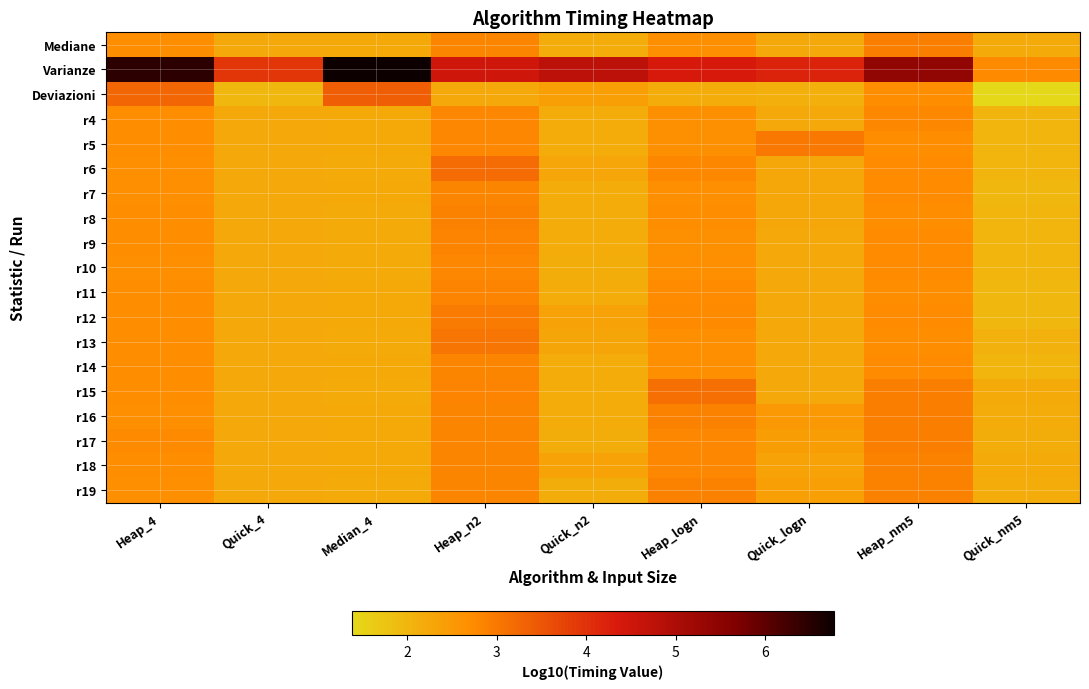

What is the spread (max minus min) of values at Heap_nm5?

2.7